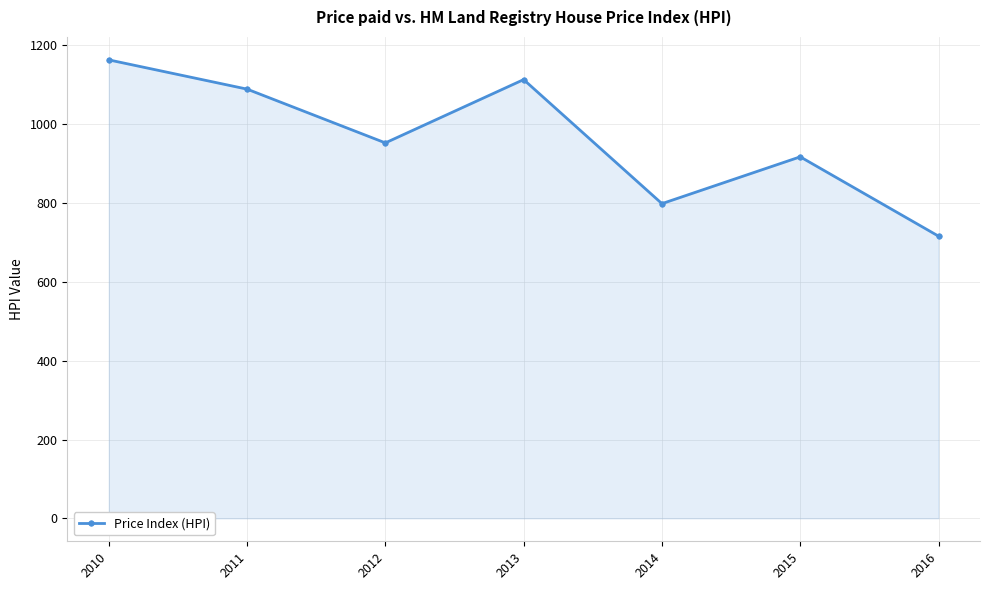

Does the chart have visible grid lines?

Yes